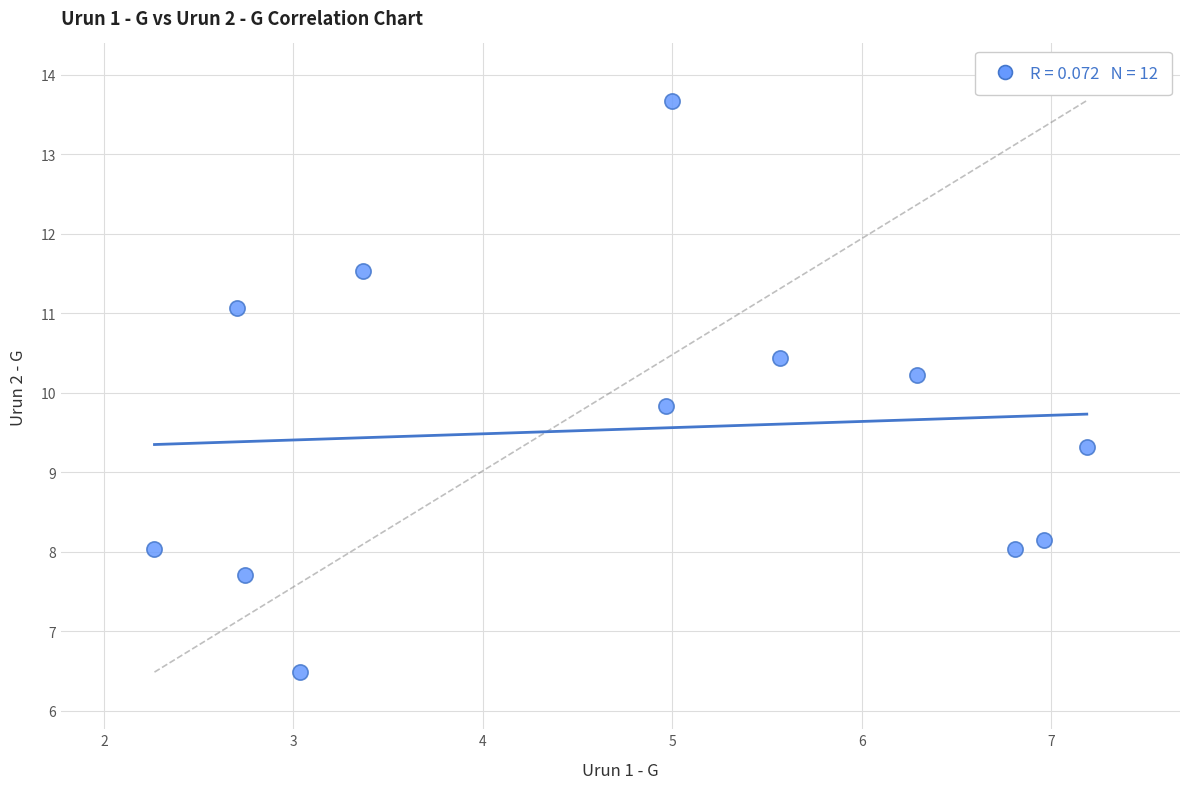

What is the range of X values (max minus min)?

4.9